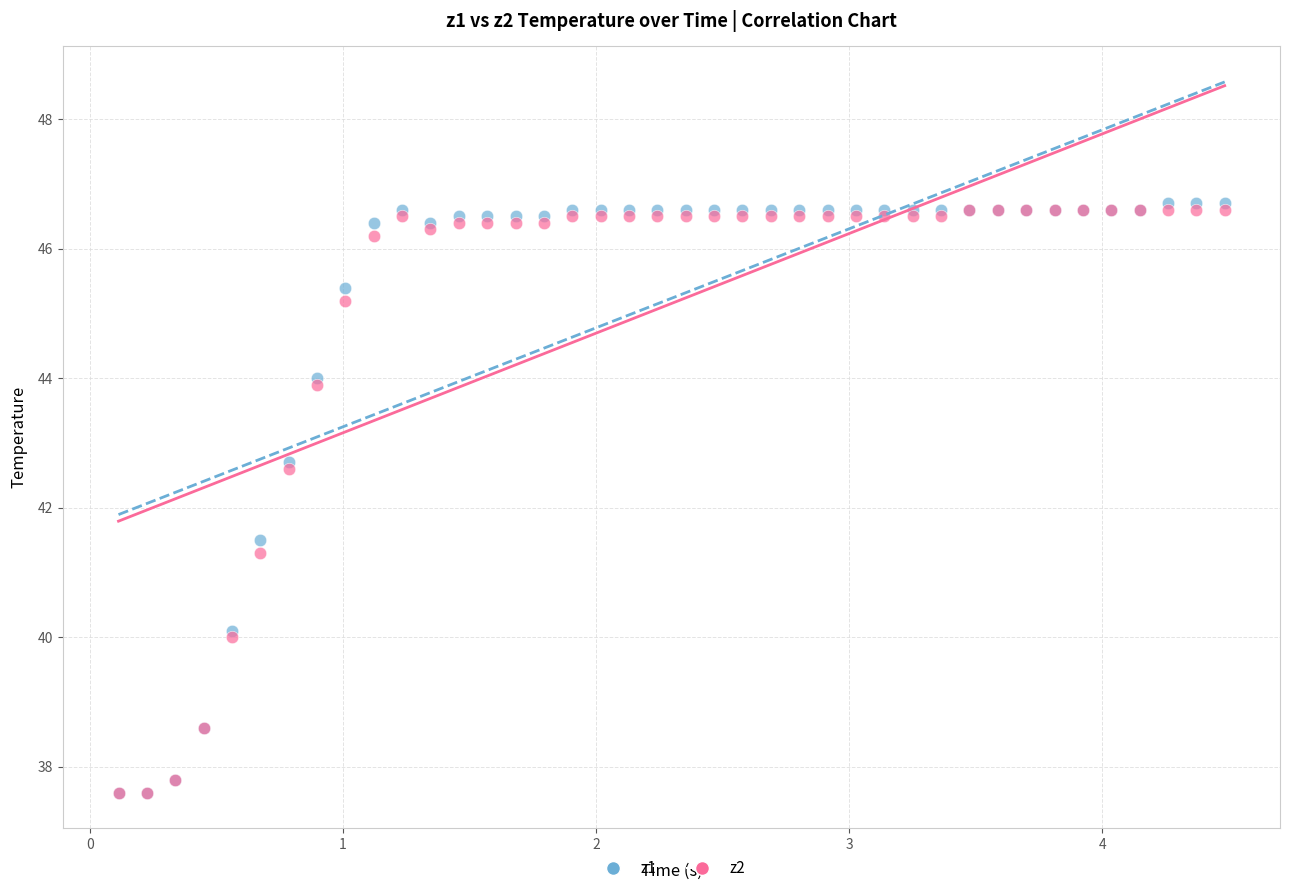

What are all the series names shown in the legend?

z1, z2